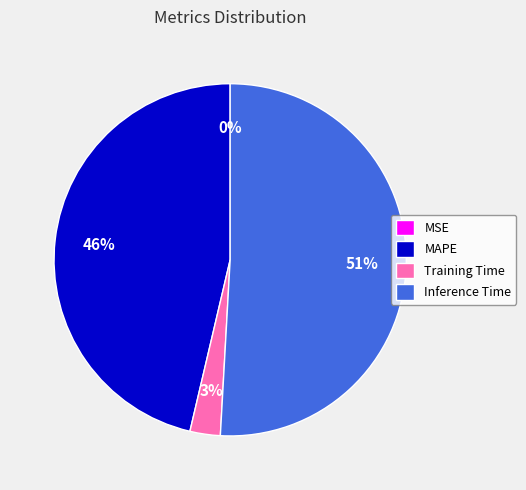

Combined, do MAPE and Training Time account for over 50%?

No